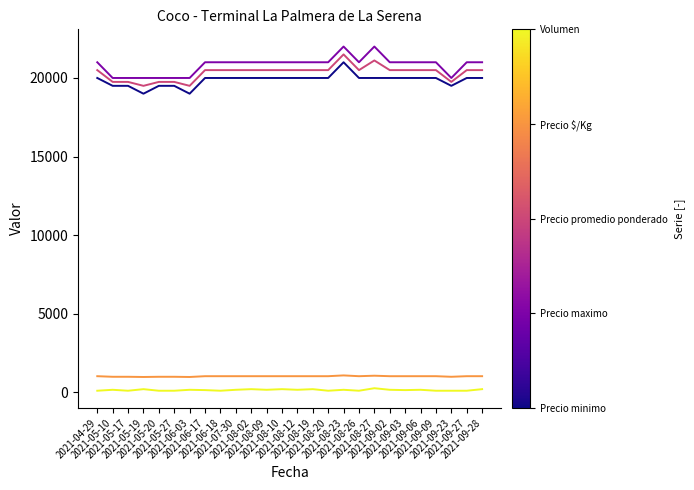

What is the maximum value shown in the chart?

22000